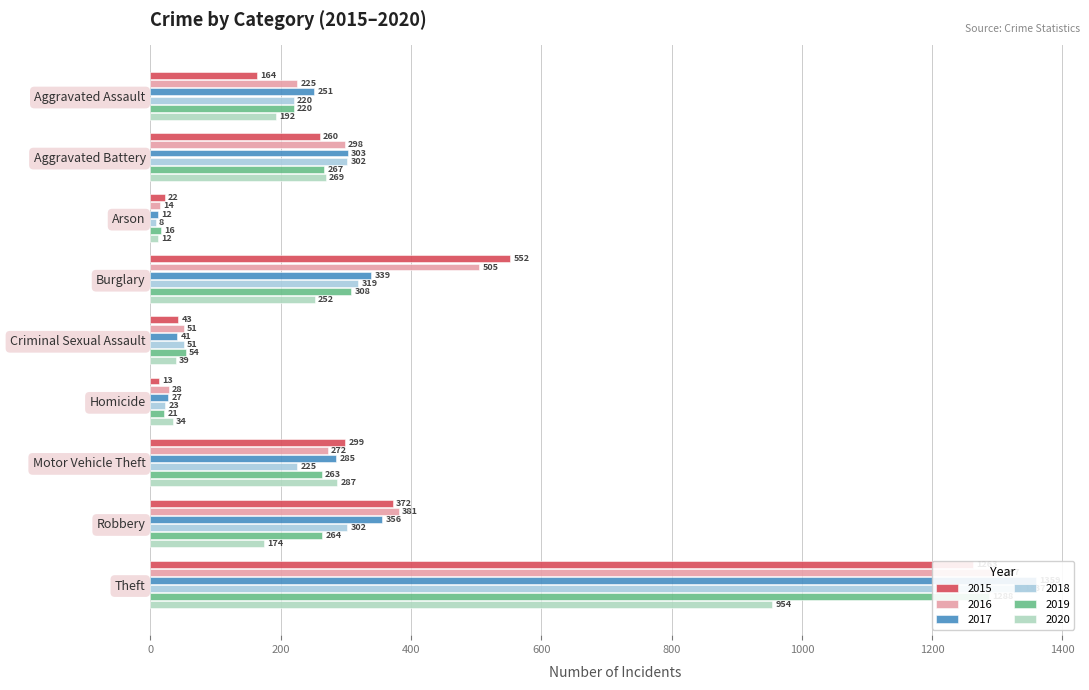

The 2015 series shows 160 at Robbery. True or false?

False